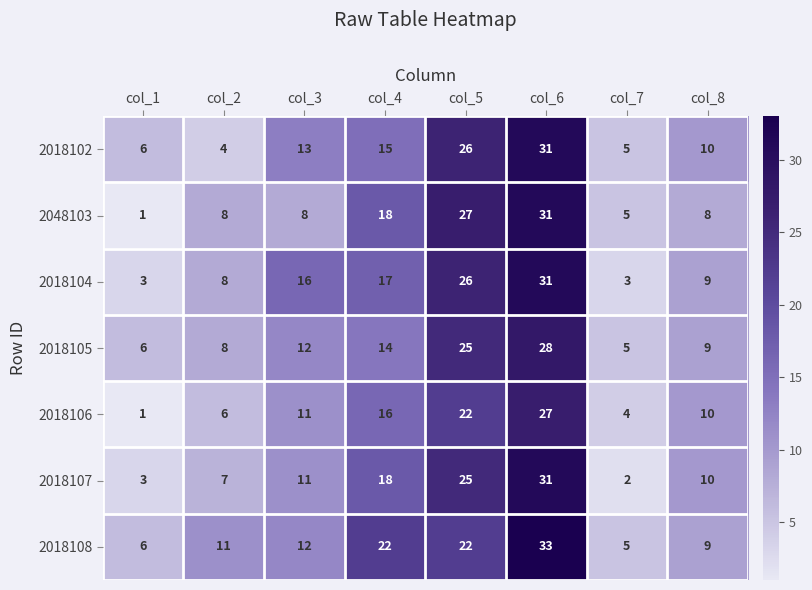

What is the spread (max minus min) of values at col_6?

6